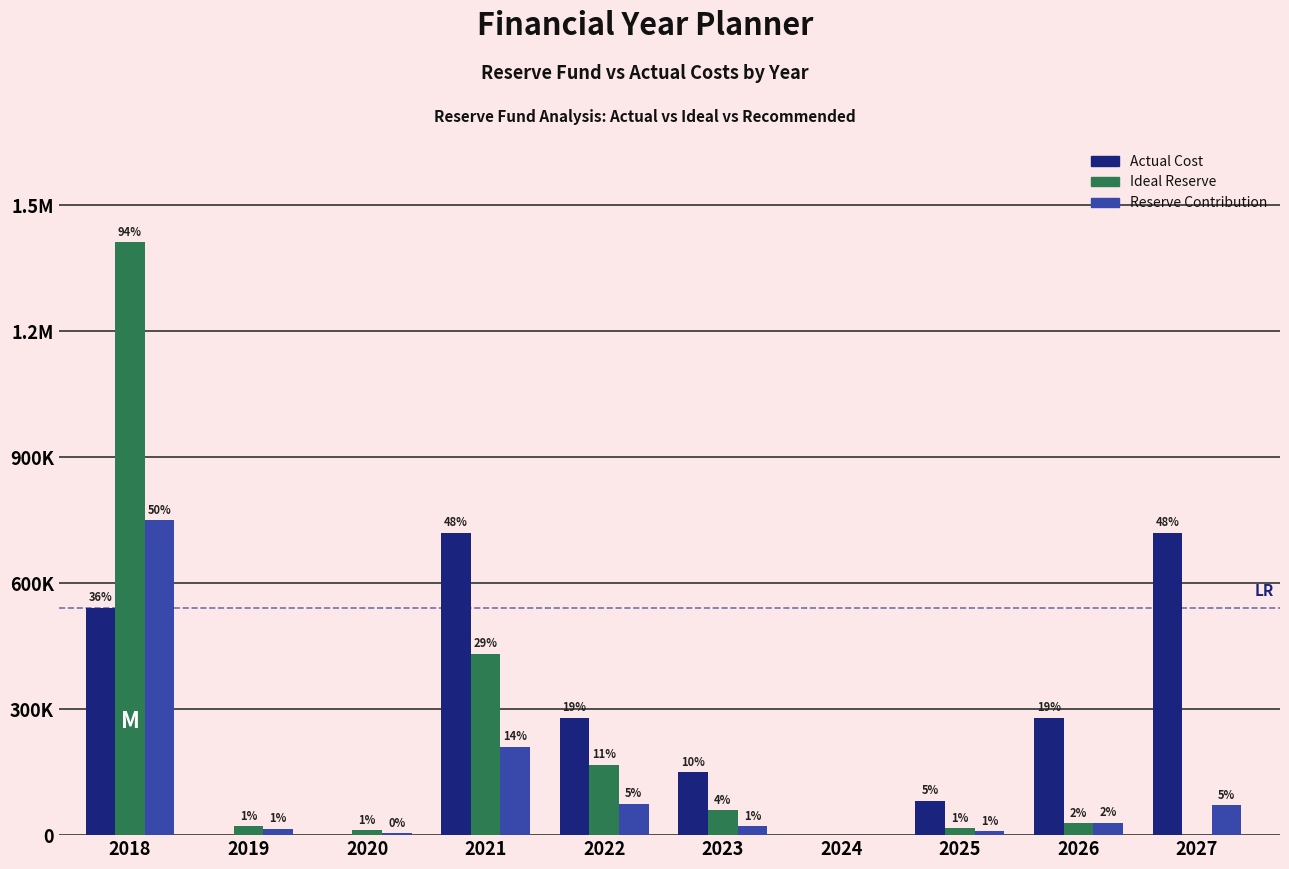

Where is Ideal Reserve nearest to the value 705575?

2021